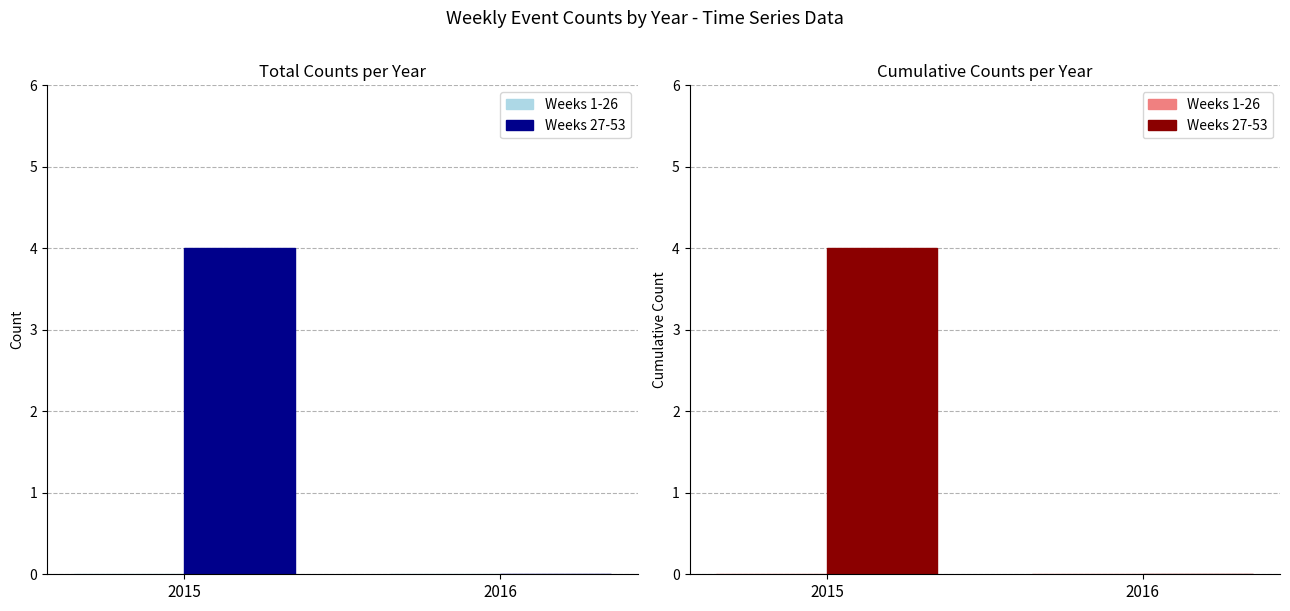

Reading left to right, what are all the values shown in this chart?

Weeks 1-26: 2015=0	2016=0
Weeks 27-53: 2015=4	2016=0